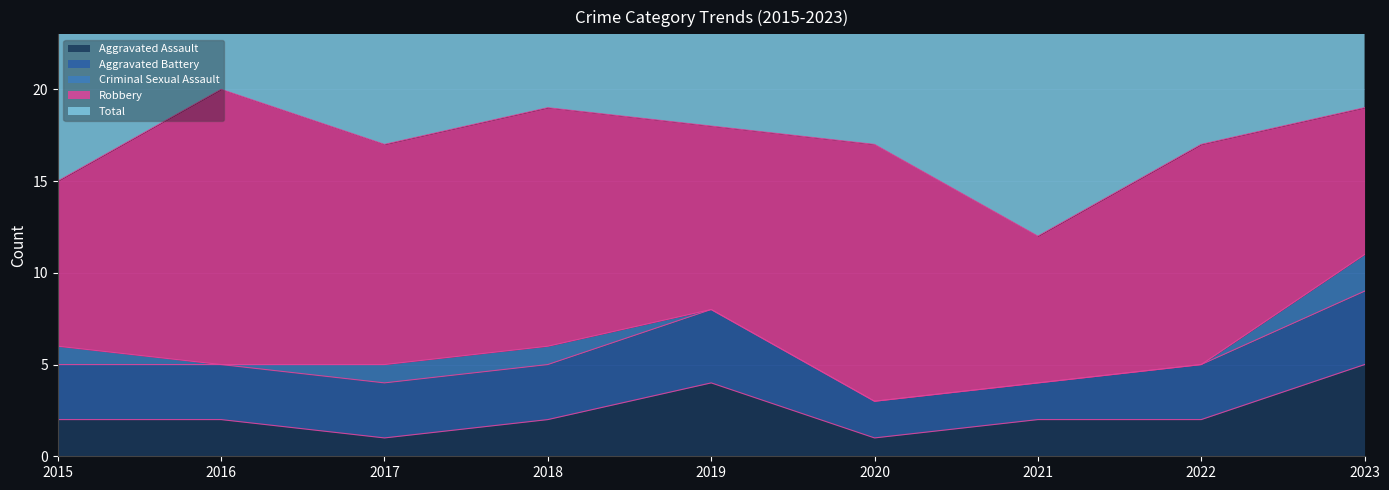

How many interior local peaks does the Total series have?

2